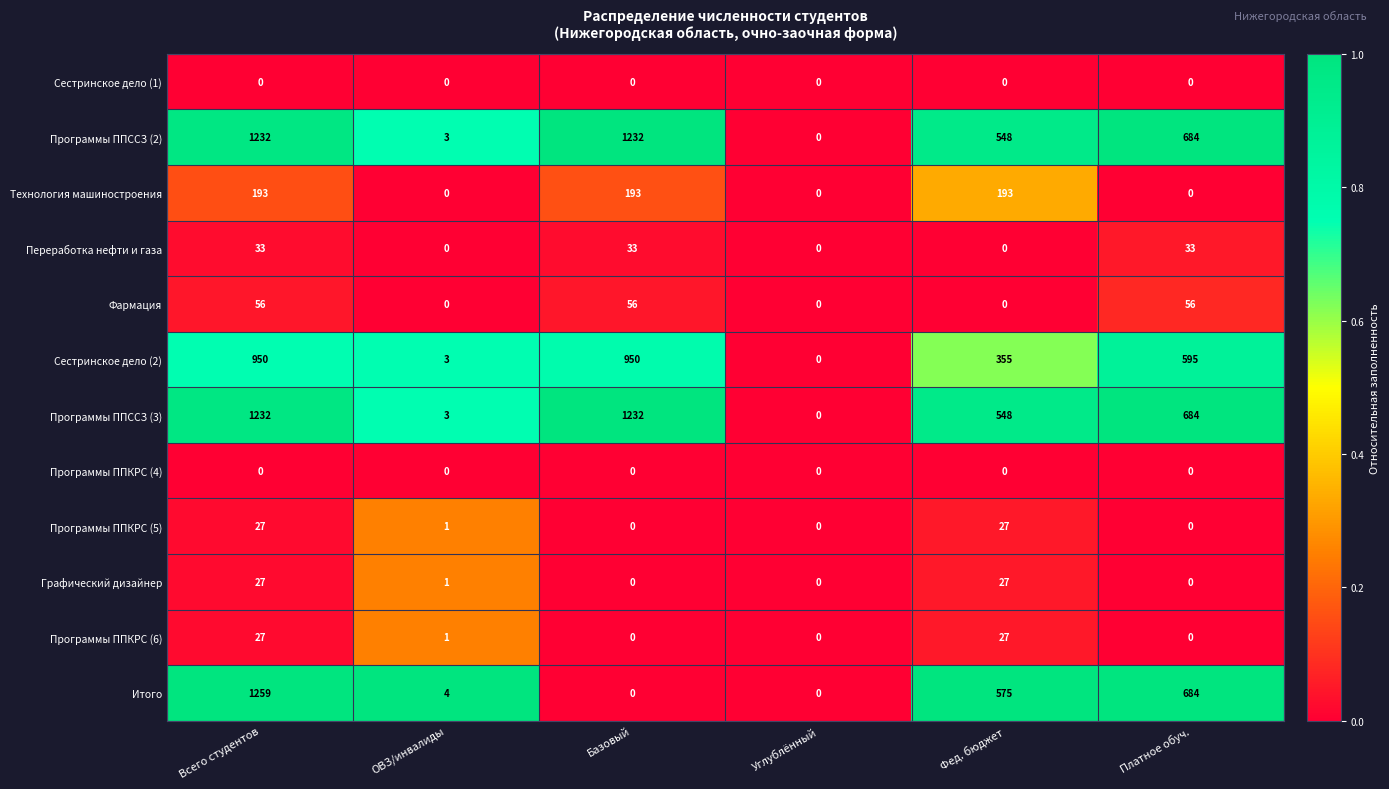

What is the sum of all Графический дизайнер values?

55